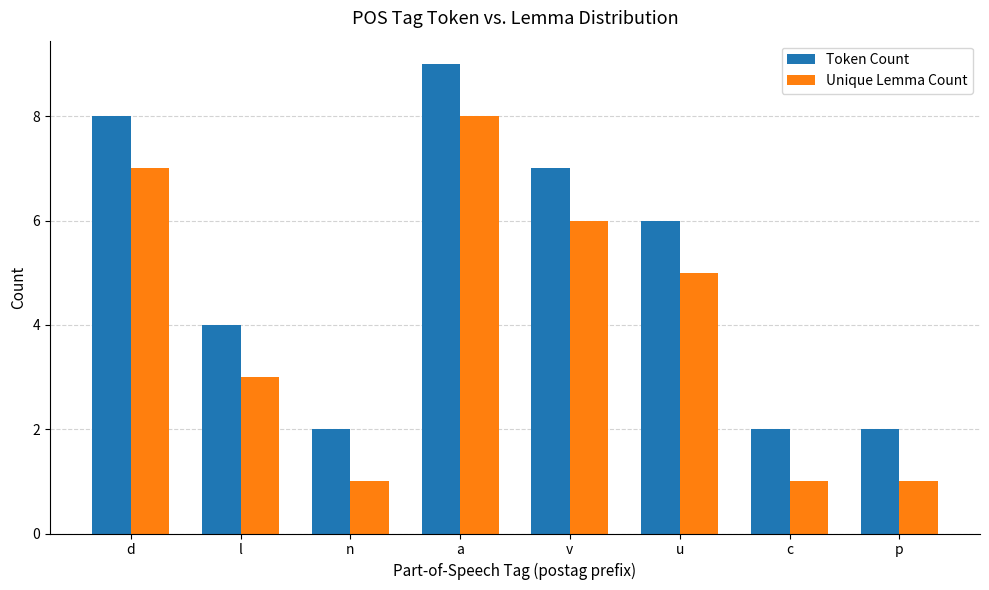

How many categories are shown in the chart?

8